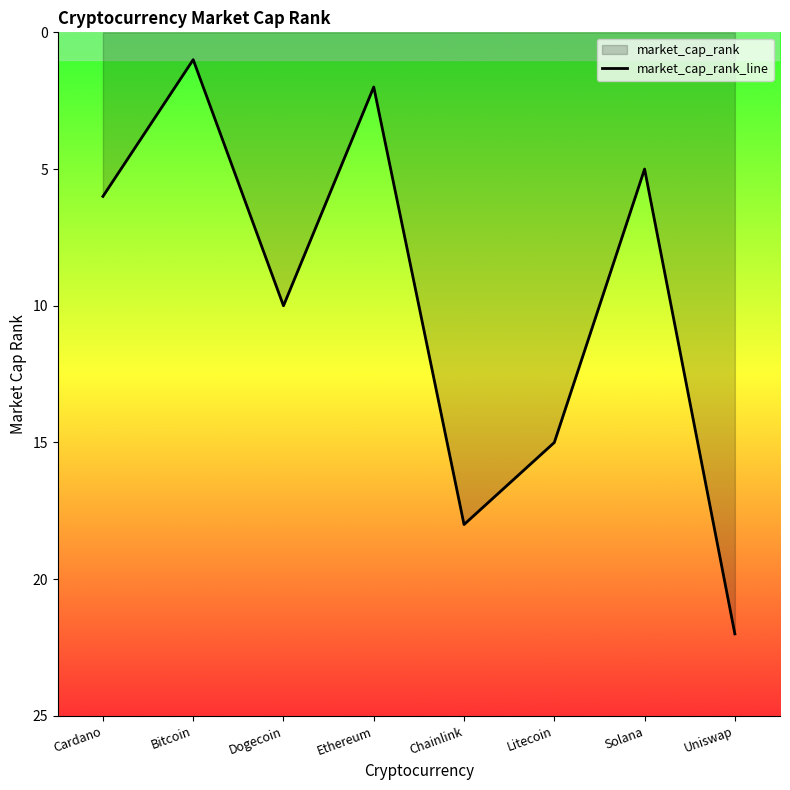

How many lines are shown in the chart?

1